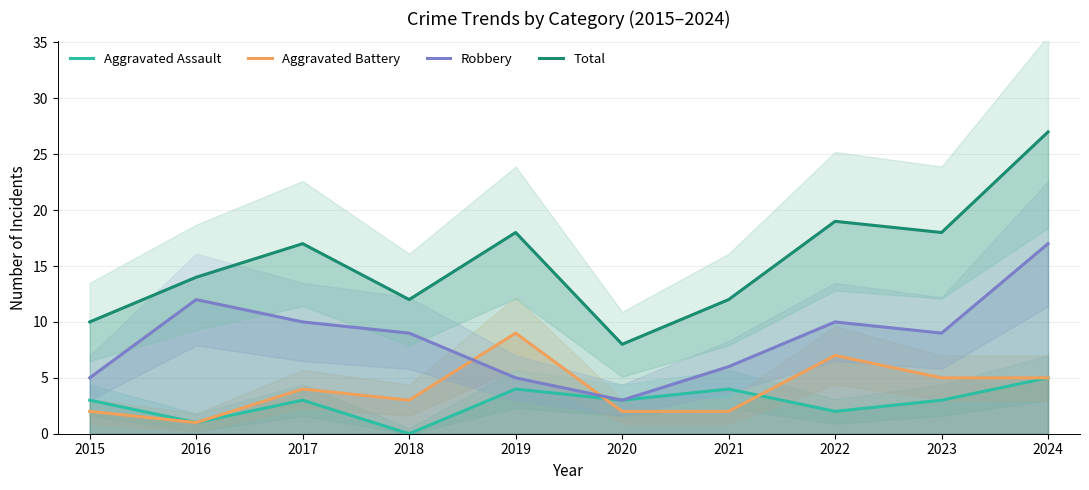

Is the value of Aggravated Assault at 2016 greater than the value of Robbery at 2020?

No